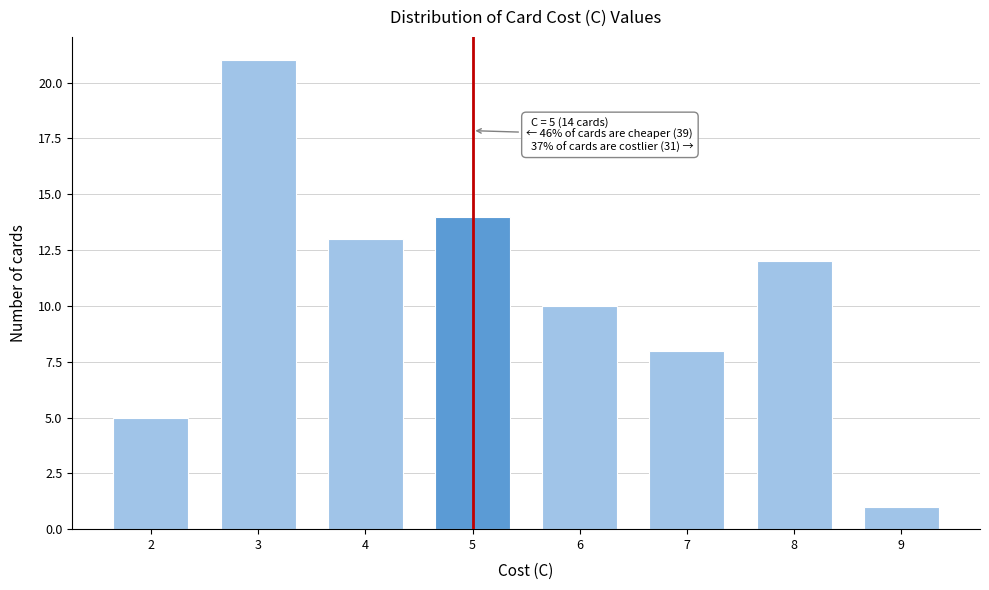

Reading left to right, what are all the values shown in this chart?

2=5	3=21	4=13	5=14	6=10	7=8	8=12	9=1